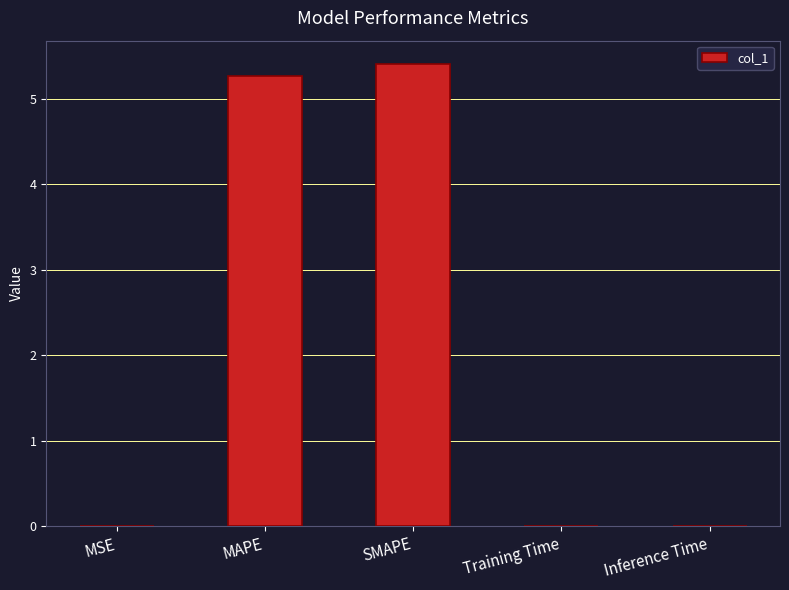

True or false: the data shows 0.0 at MSE.

True